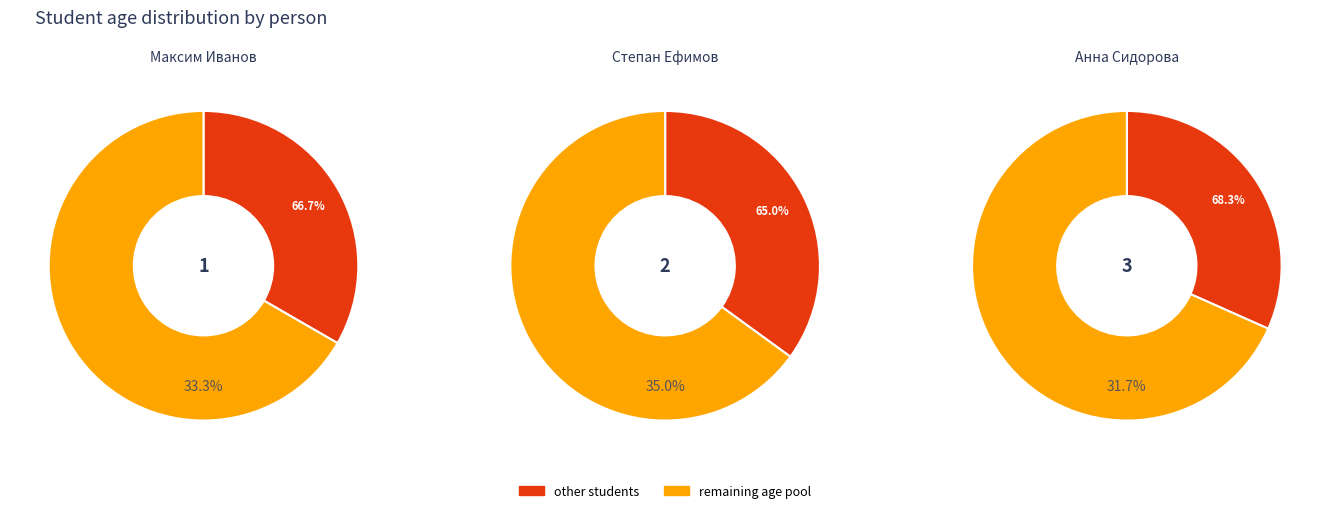

Do Максим Иванов and Степан Ефимов together represent more than half of the pie?

Yes